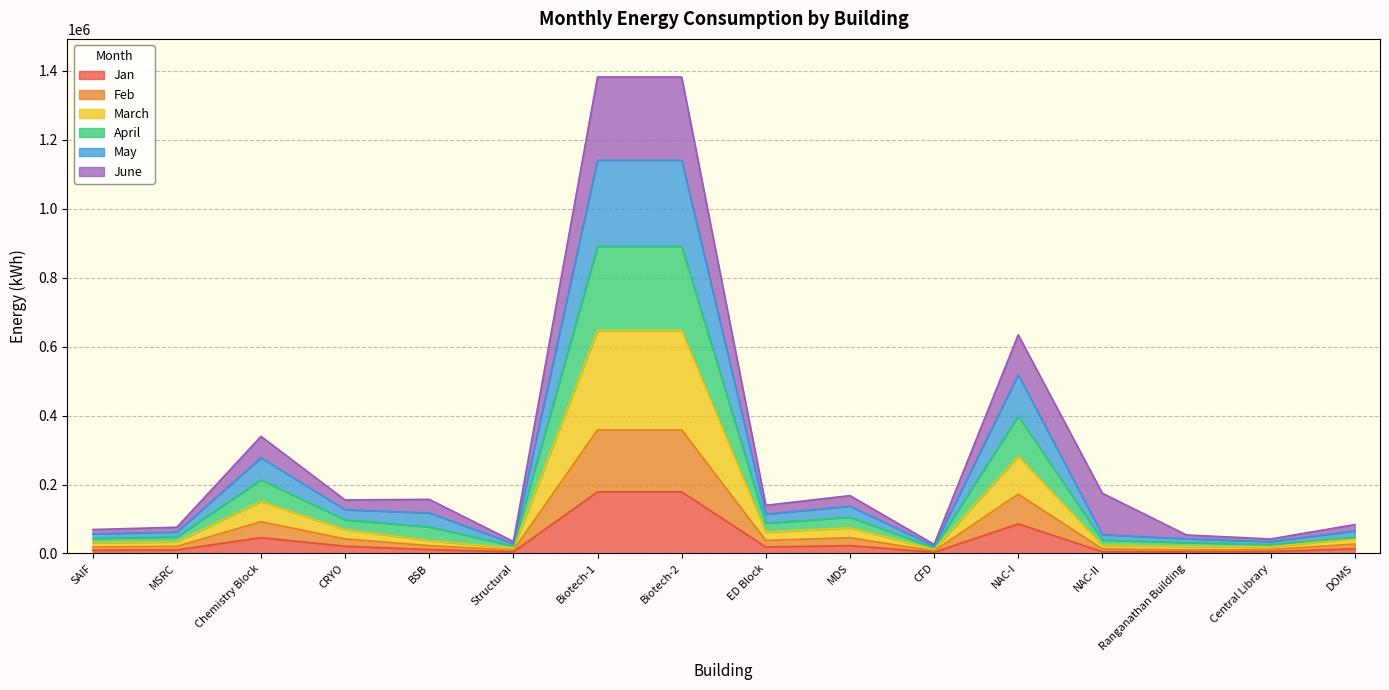

The value of March at Structural is 15414.7. True or false?

True